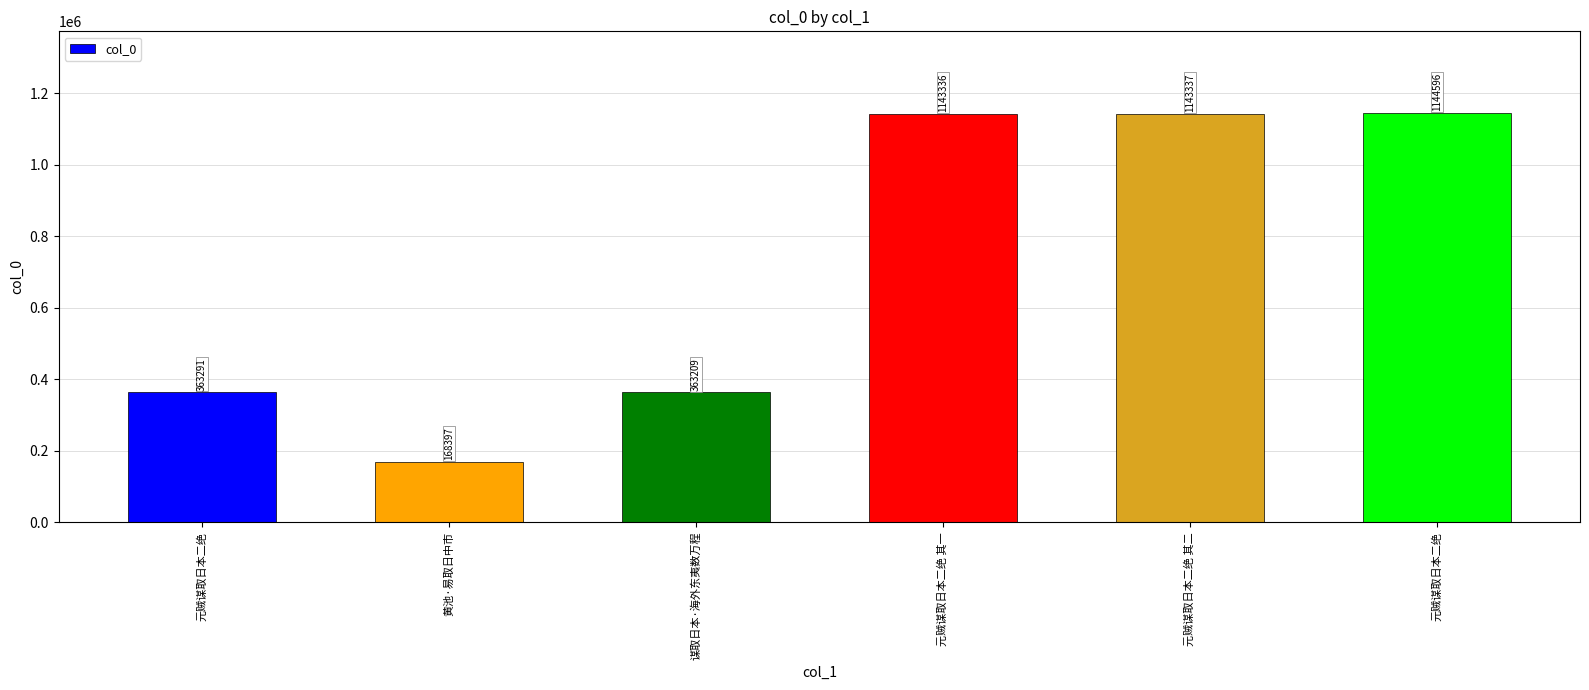

How many categories are shown in the chart?

6